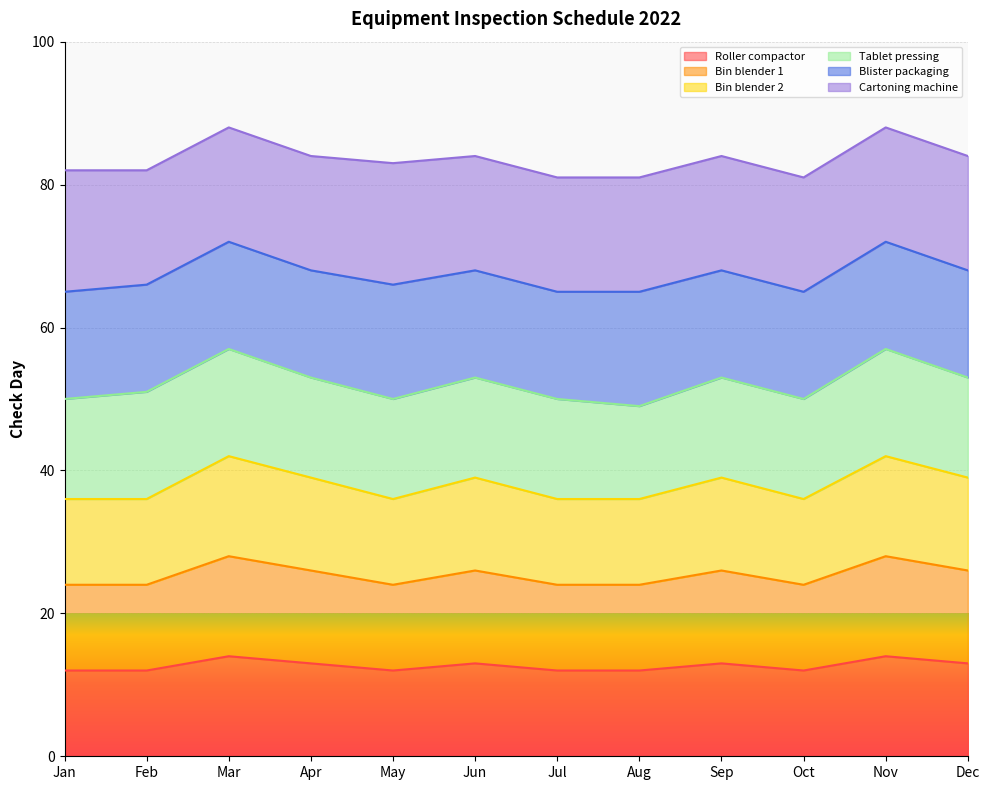

How many values in the Bin blender 1 series exceed 26?

2